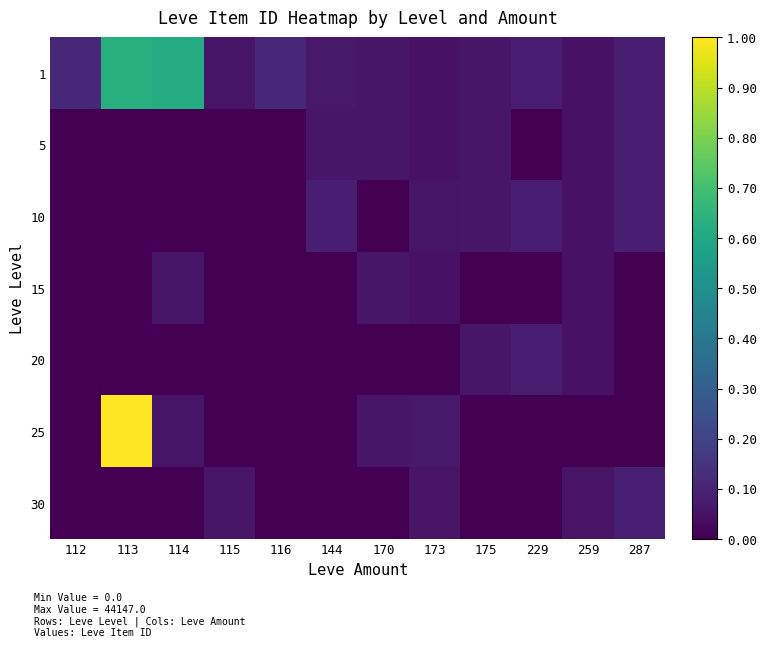

What is the greatest value displayed?

1.0